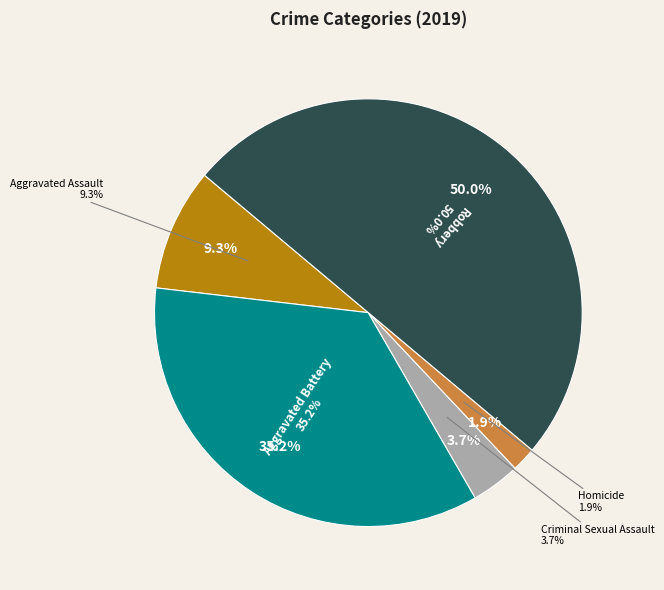

To the nearest percent, what is the average slice percentage?

20%